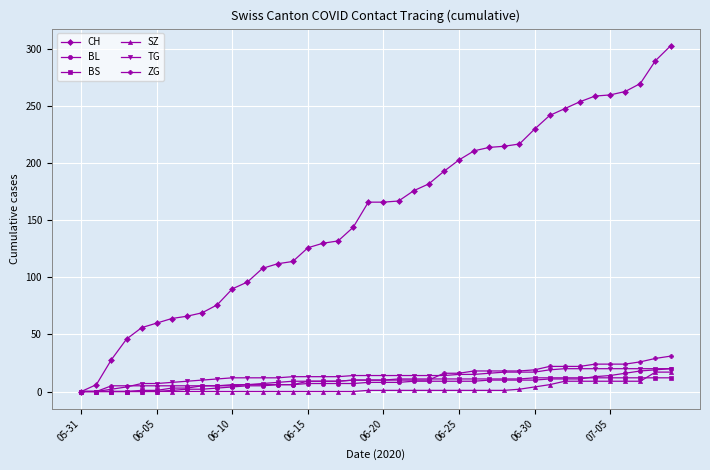

Which series has the widest spread of values?

CH